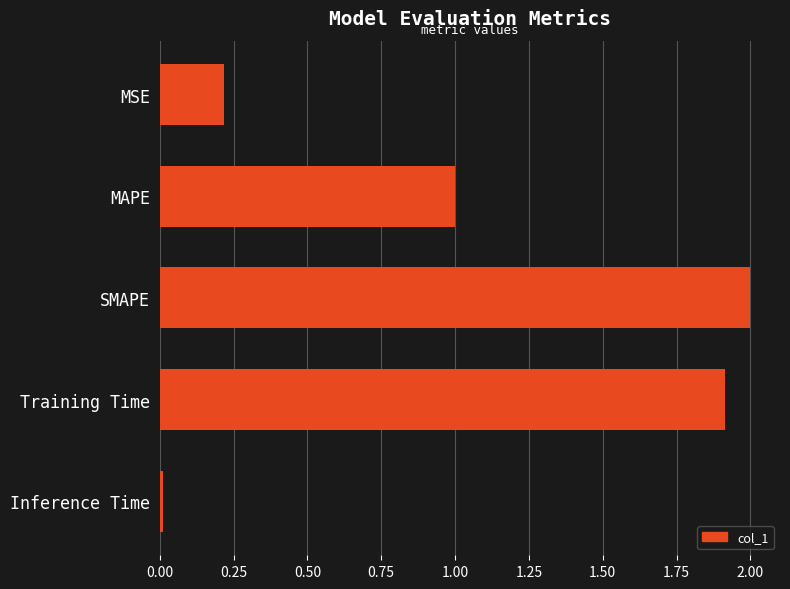

Rank the categories by value from highest to lowest.

SMAPE, Training Time, MAPE, MSE, Inference Time